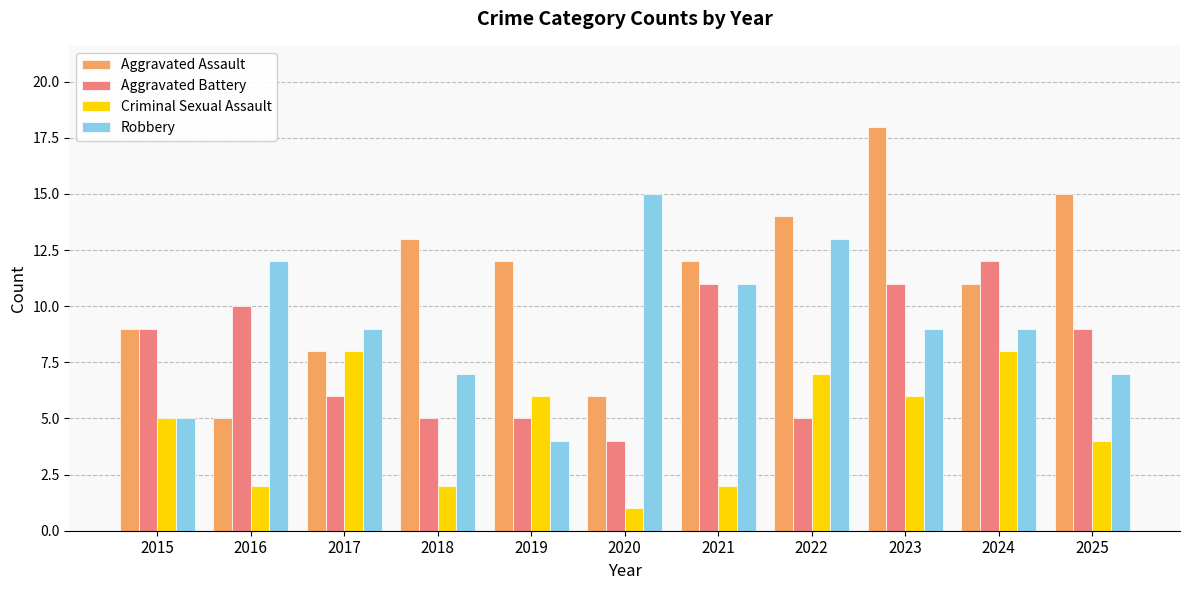

Reading left to right, what are all the values shown in this chart?

Aggravated Assault: 2015=9	2016=5	2017=8	2018=13	2019=12	2020=6	2021=12	2022=14	2023=18	2024=11	2025=15
Aggravated Battery: 2015=9	2016=10	2017=6	2018=5	2019=5	2020=4	2021=11	2022=5	2023=11	2024=12	2025=9
Criminal Sexual Assault: 2015=5	2016=2	2017=8	2018=2	2019=6	2020=1	2021=2	2022=7	2023=6	2024=8	2025=4
Robbery: 2015=5	2016=12	2017=9	2018=7	2019=4	2020=15	2021=11	2022=13	2023=9	2024=9	2025=7